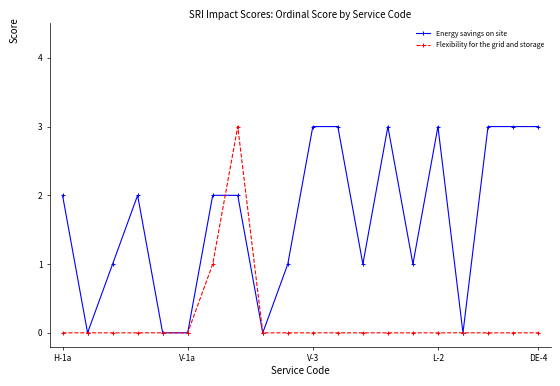

Which series has the largest total across all categories?

Energy savings on site